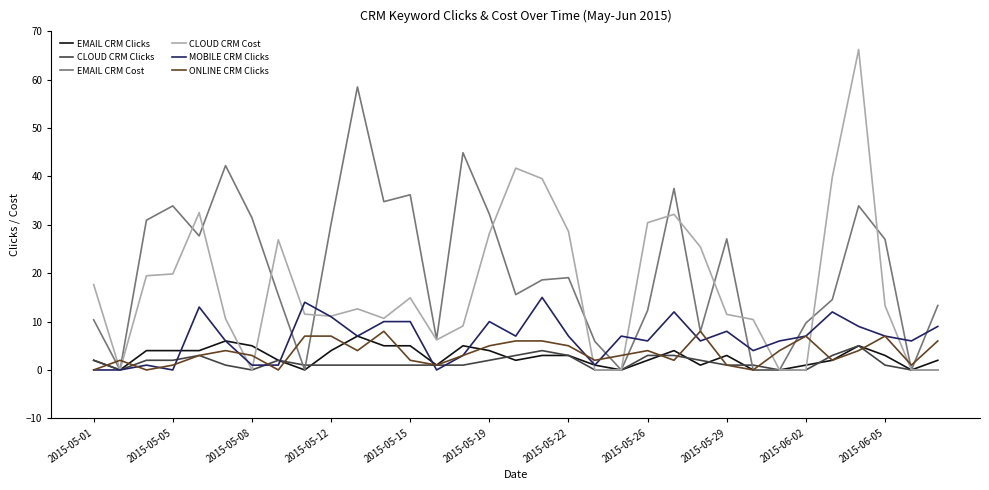

True or false: CLOUD CRM Cost and ONLINE CRM Clicks intersect in this chart.

True